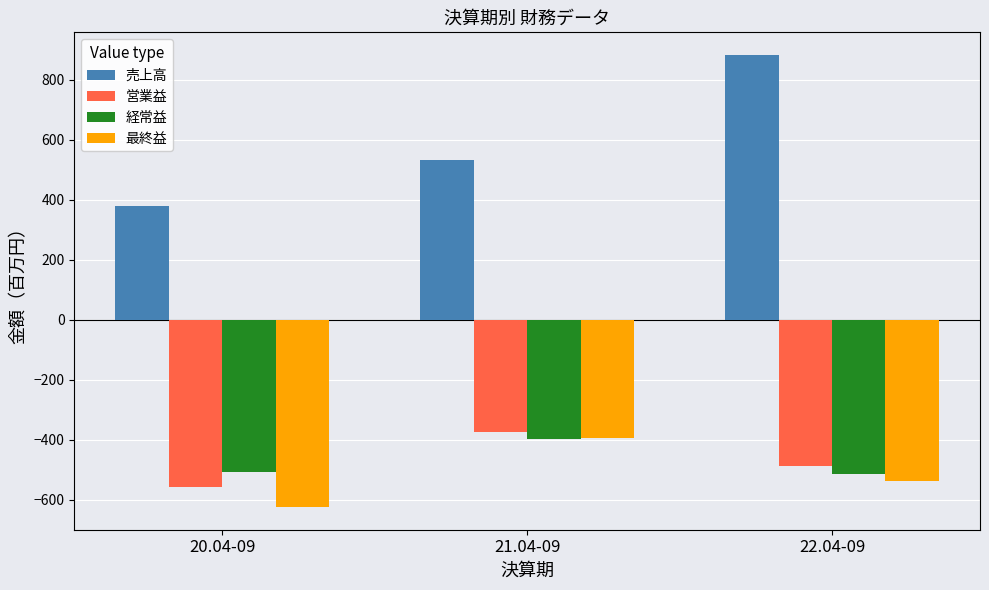

Reading left to right, list all the values displayed in this chart.

売上高: 20.04-09=379	21.04-09=533	22.04-09=882
営業益: 20.04-09=-559	21.04-09=-373	22.04-09=-488
経常益: 20.04-09=-507	21.04-09=-399	22.04-09=-516
最終益: 20.04-09=-625	21.04-09=-395	22.04-09=-537